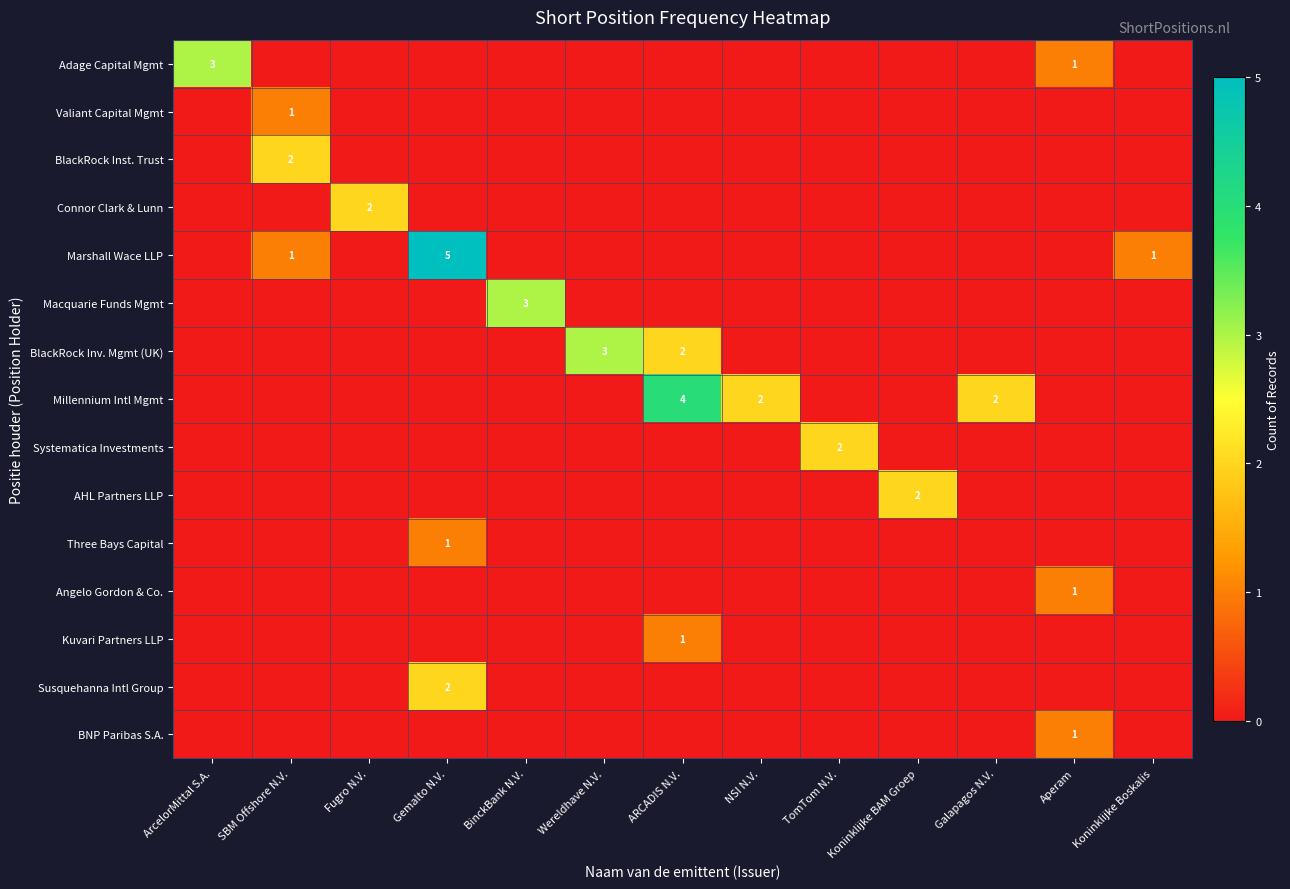

Is the value of Kuvari Partners LLP at Fugro N.V. greater than the value of Susquehanna Intl Group at Koninklijke BAM Groep?

No